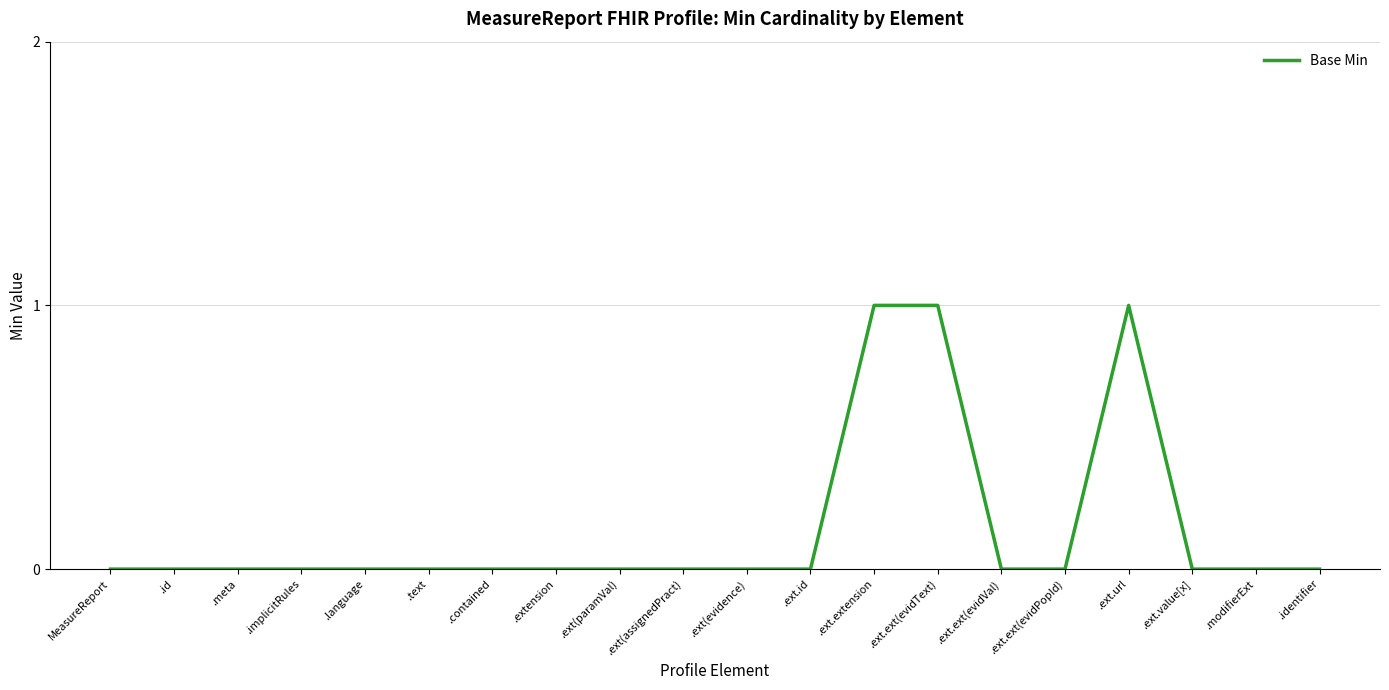

True or false: the data shows 1 at .ext.extension.

True